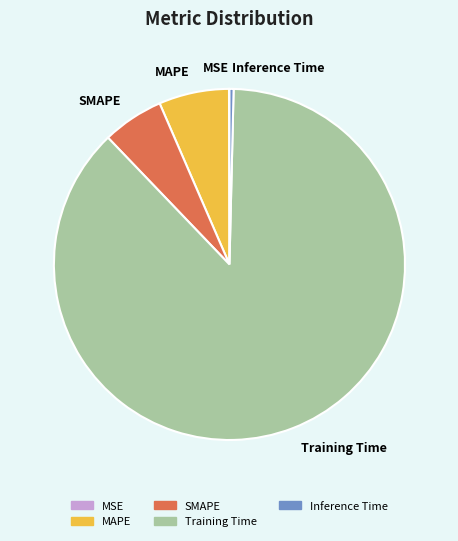

Which has a higher value, Inference Time or Training Time?

Training Time